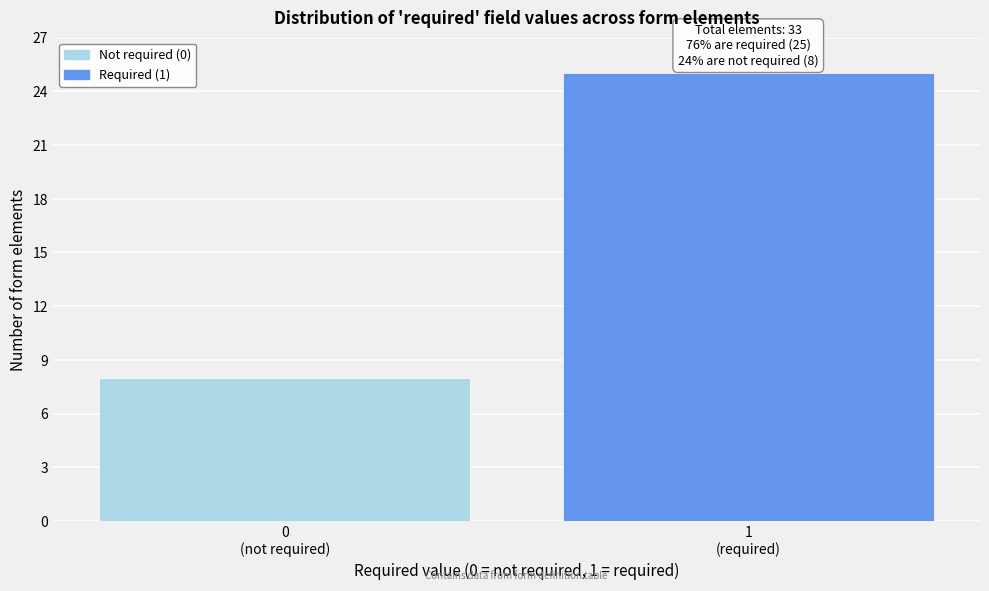

Reading left to right, list all the values displayed in this chart.

8	25